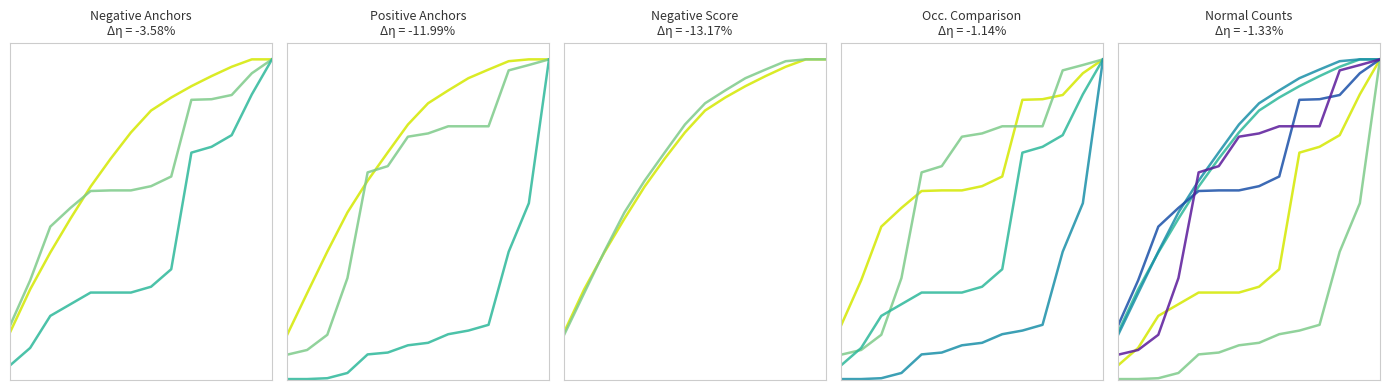

True or false: return and positive_anchor intersect in this chart.

True